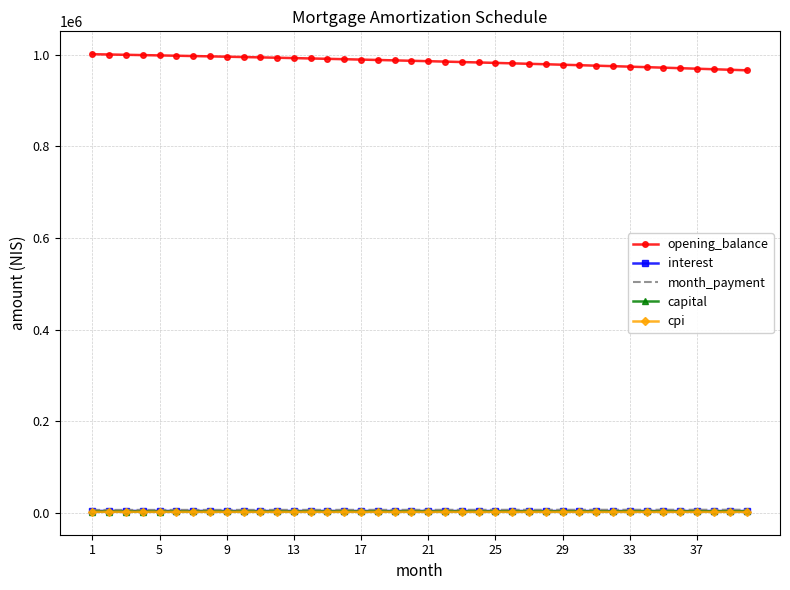

True or false: cpi and opening_balance intersect in this chart.

False